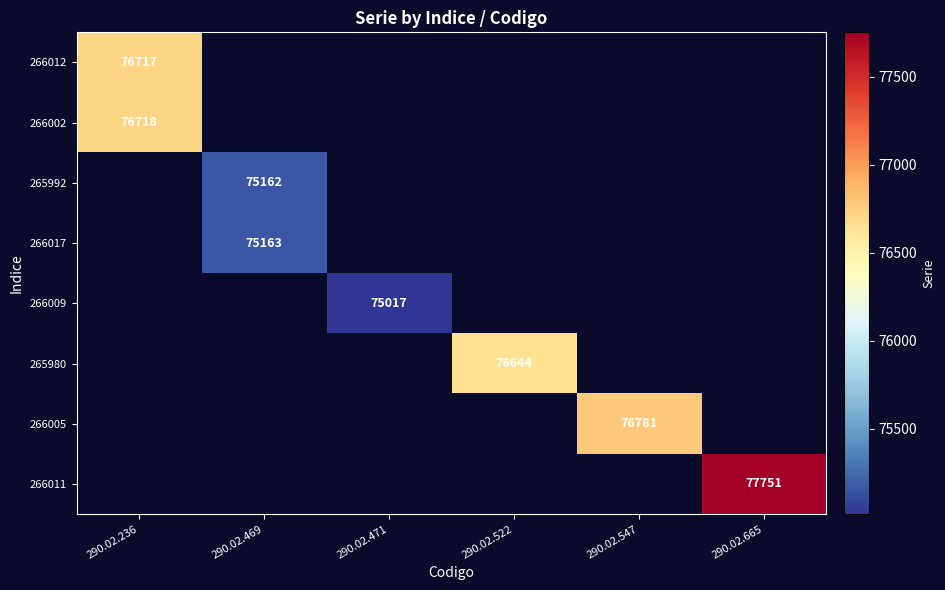

How many series are shown in this chart?

8